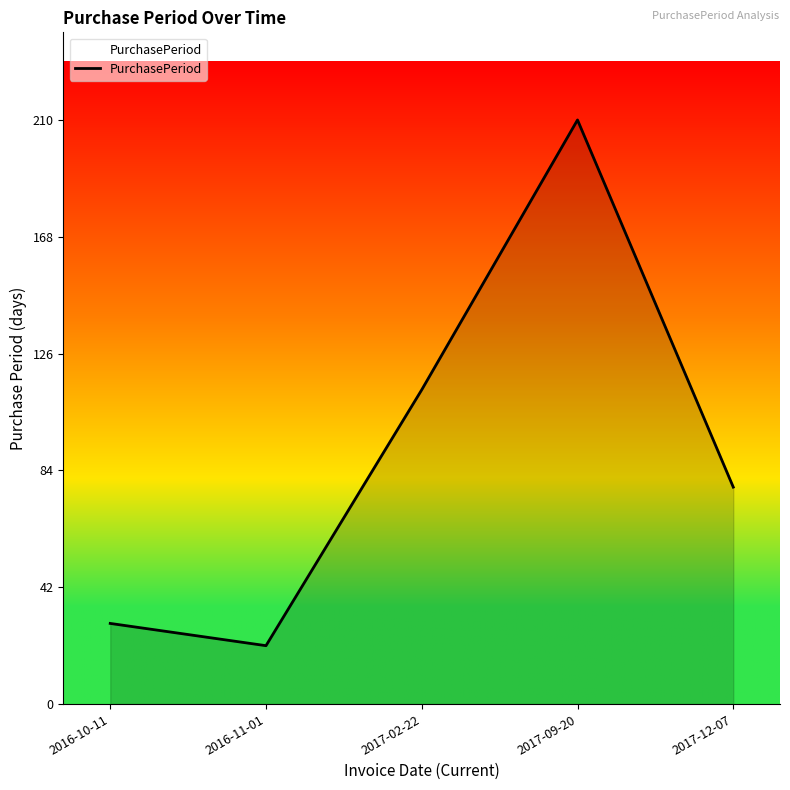

What position from the left is 2017-09-20?

4